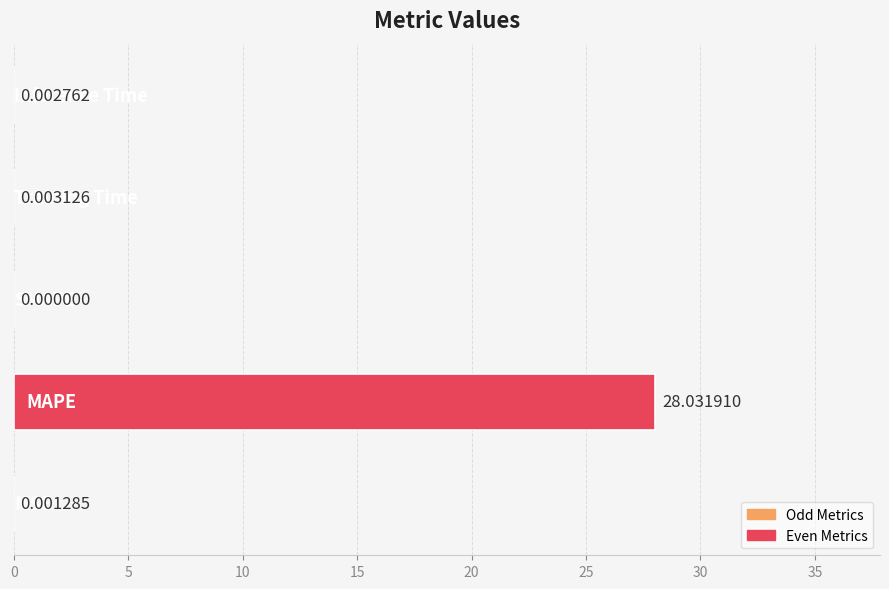

What is the sum of all values?

28.0